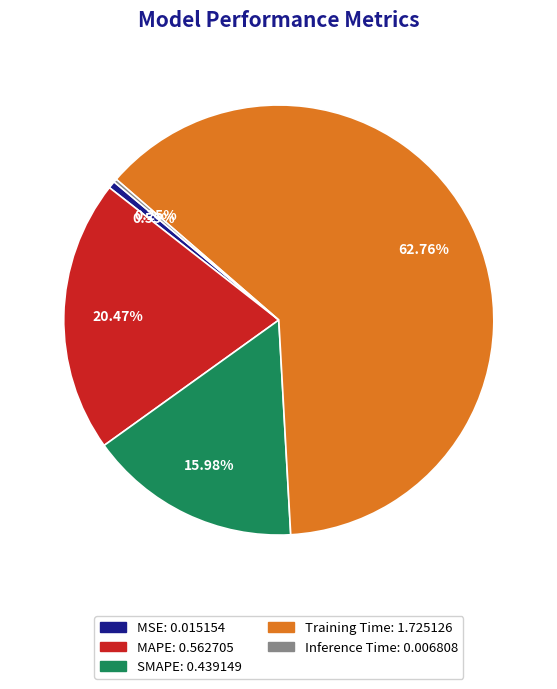

To the nearest percent, what portion does MSE represent?

1%